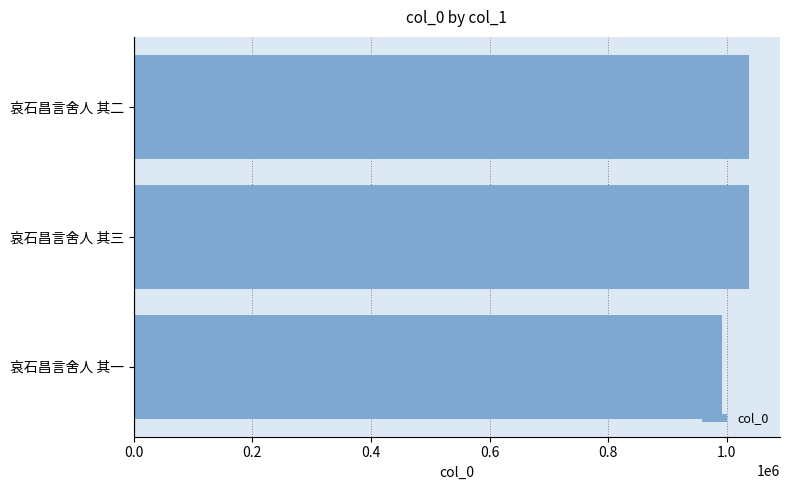

Does the chart contain any negative values?

No